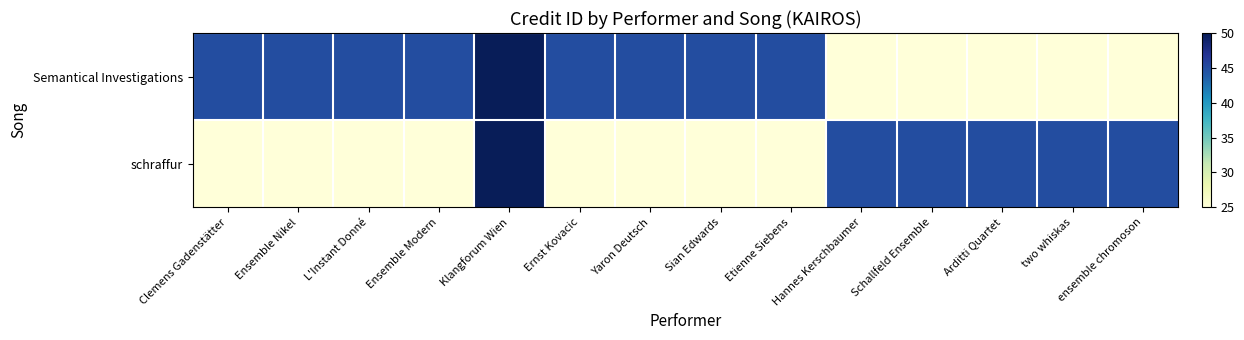

Reading left to right, extract all data points from this chart.

Semantical Investigations: Clemens Gadenstätter=45	Ensemble Nikel=45	L'Instant Donné=45	Ensemble Modern=45	Klangforum Wien=50	Ernst Kovacic=45	Yaron Deutsch=45	Sian Edwards=45	Etienne Siebens=45	Hannes Kerschbaumer=25	Schallfeld Ensemble=25	Arditti Quartet=25	two whiskas=25	ensemble chromoson=25
schraffur: Clemens Gadenstätter=25	Ensemble Nikel=25	L'Instant Donné=25	Ensemble Modern=25	Klangforum Wien=50	Ernst Kovacic=25	Yaron Deutsch=25	Sian Edwards=25	Etienne Siebens=25	Hannes Kerschbaumer=45	Schallfeld Ensemble=45	Arditti Quartet=45	two whiskas=45	ensemble chromoson=45